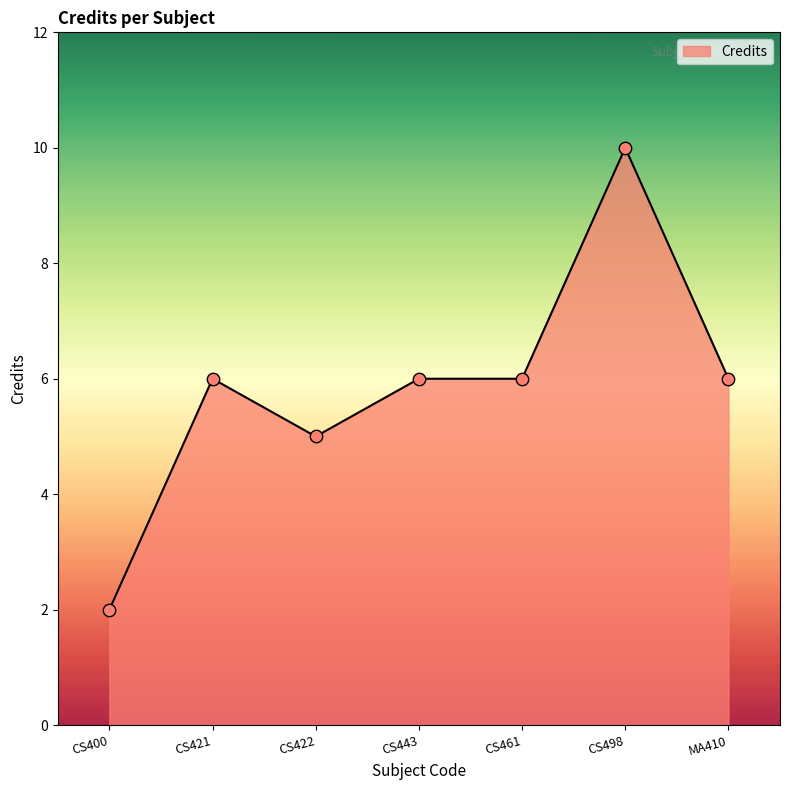

What is the change in value from CS461 to CS498?

+4